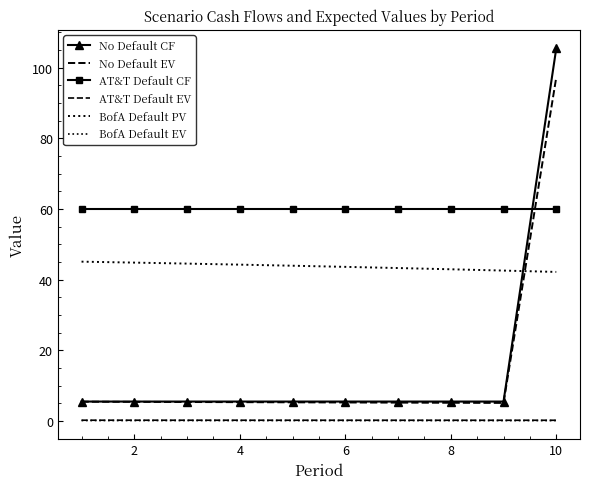

Reading left to right, transcribe all the data shown in this chart.

No Default CF: 5.5	5.5	5.5	5.5	5.5	5.5	5.5	5.5	5.5	105.5
No Default EV: 5.5	5.4	5.4	5.3	5.3	5.2	5.2	5.2	5.1	97.3
AT&T Default CF: 60.0	60.0	60.0	60.0	60.0	60.0	60.0	60.0	60.0	60.0
AT&T Default EV: 0.2	0.2	0.2	0.2	0.2	0.2	0.2	0.2	0.2	0.2
BofA Default PV: 45.1	44.8	44.6	44.3	44.0	43.6	43.3	42.9	42.6	42.2
BofA Default EV: 0.1	0.1	0.1	0.1	0.1	0.1	0.1	0.1	0.1	0.1